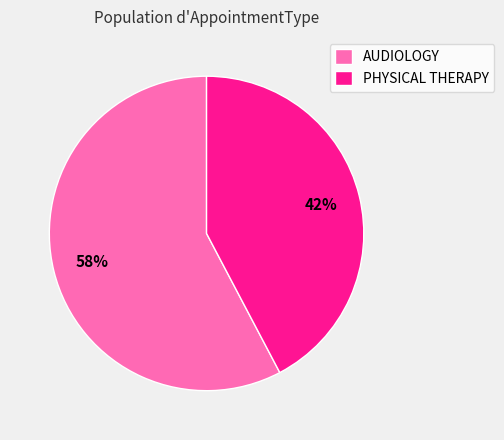

Count the number of slices in the pie.

2